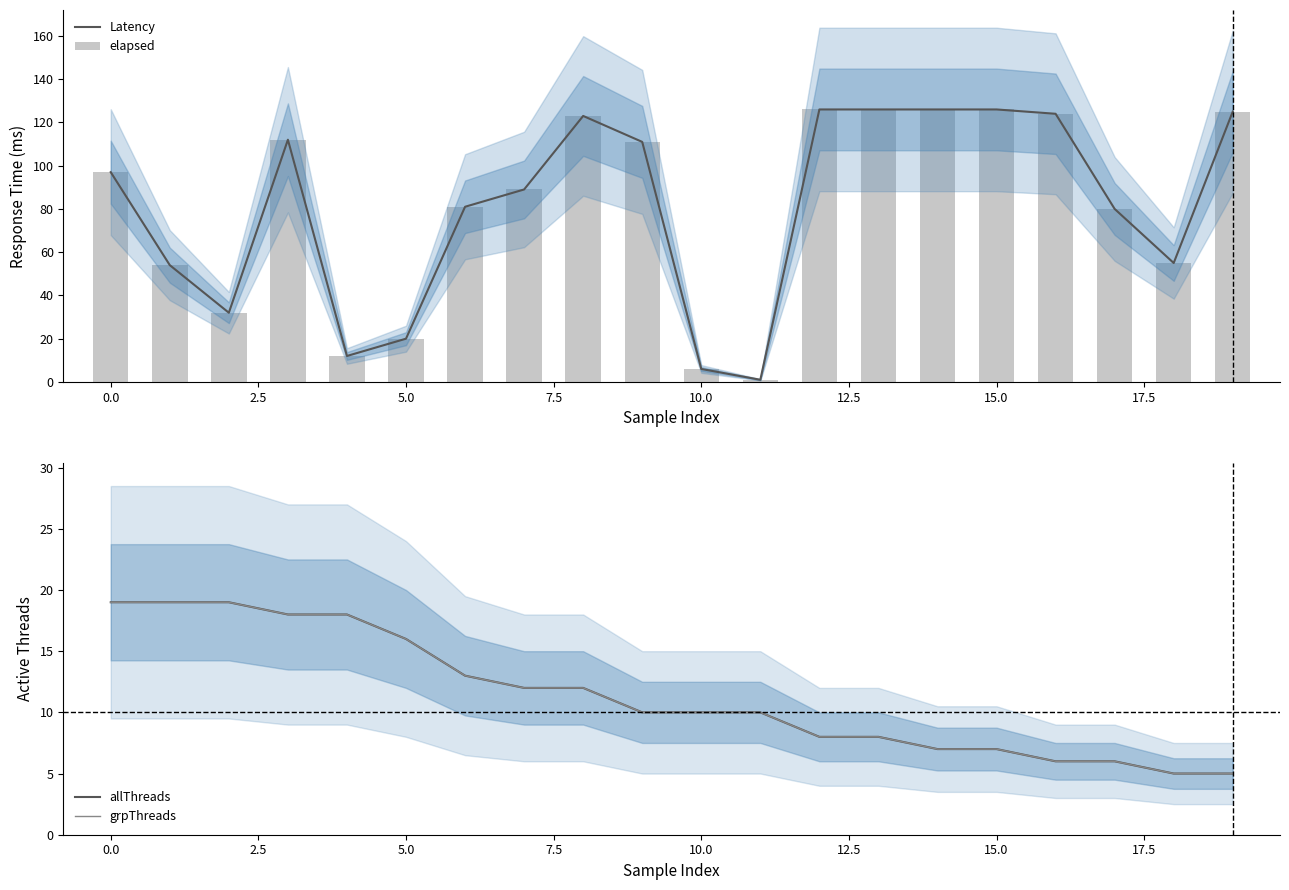

The Latency series shows 68 at 15.0. True or false?

False